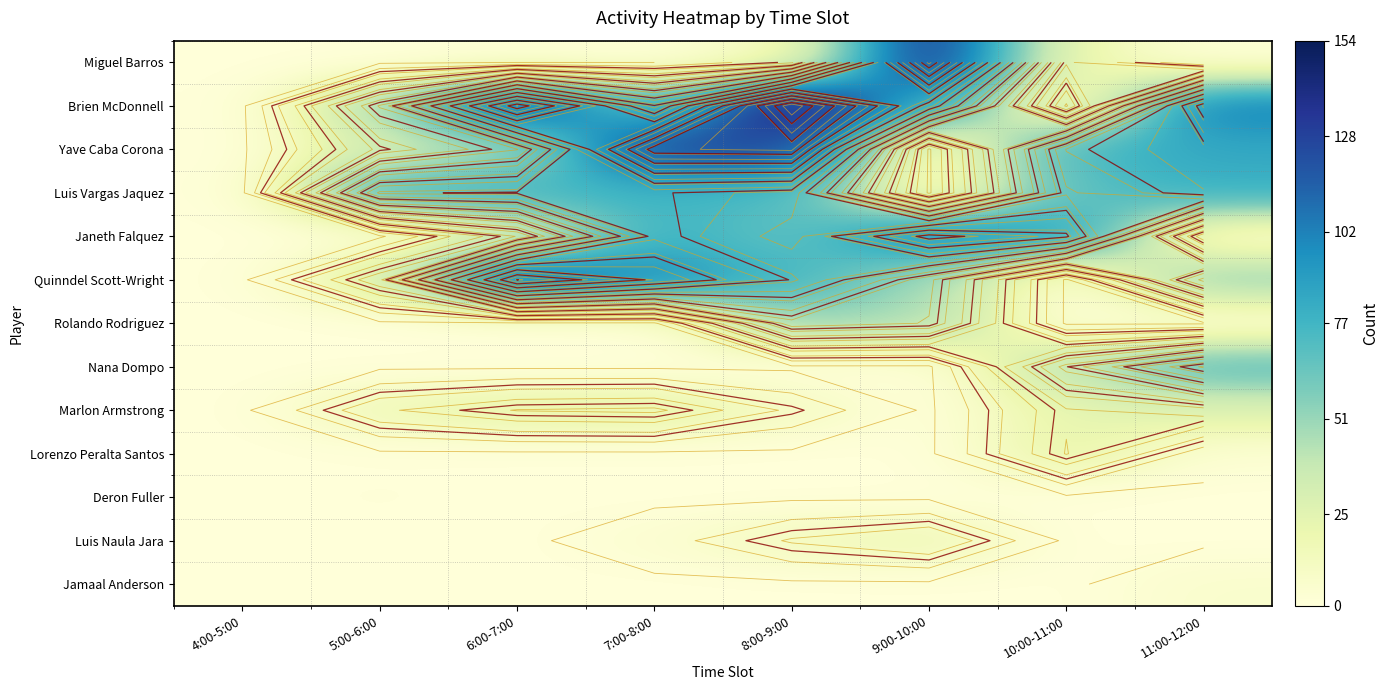

Is it true that Janeth Falquez equals -46 at 4:00-5:00?

False